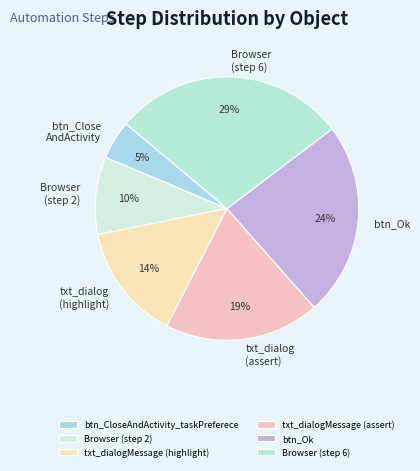

Is btn_CloseAndActivity_taskPreferece the majority of the pie?

No